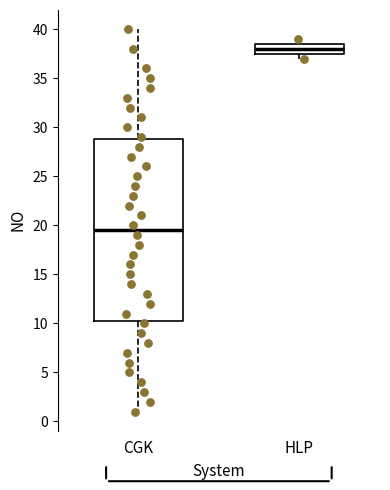

Reading left to right, read every box against the y-axis: the position of its median line, the range the box covers, and the ends of its whiskers. The values are not printed on the chart, so give them approximately, as read against the axis.

CGK: median 19.5, box 10.5 to 29.0, whiskers 1.0 to 40.0
HLP: median 38.0, box 37.5 to 38.5, whiskers 37.0 to 39.0